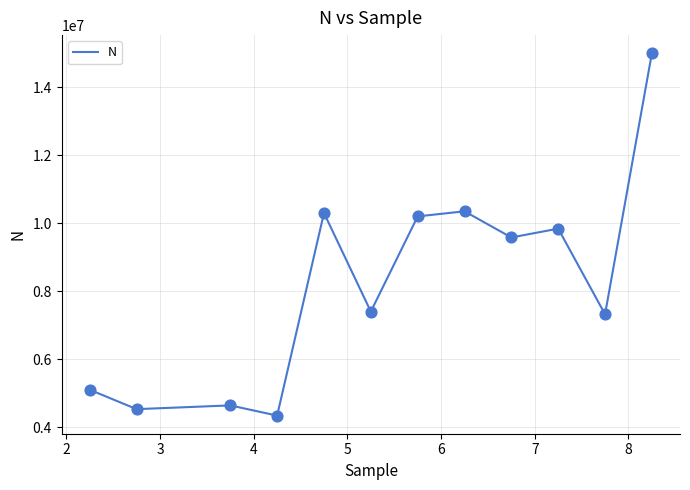

What is the smallest value displayed?

4340000